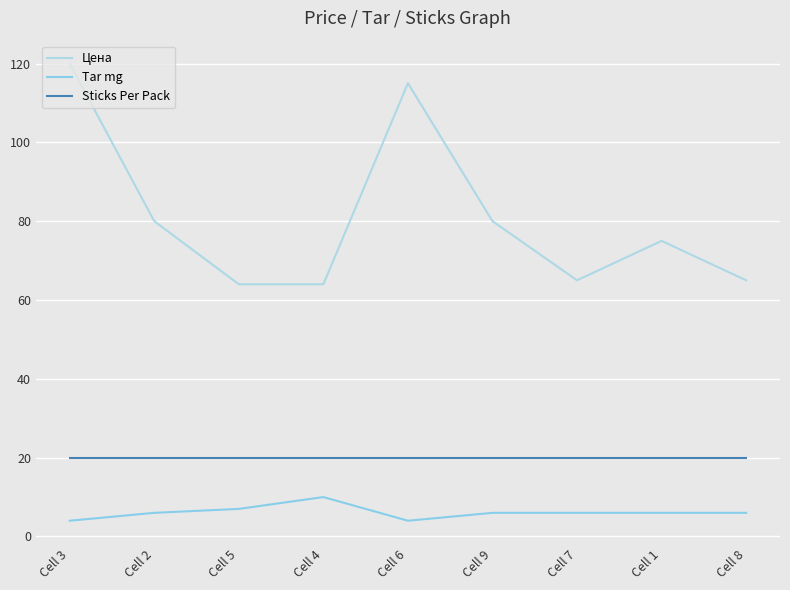

At Cell 3, list the series in order from smallest to largest.

Tar mg, Sticks Per Pack, Цена